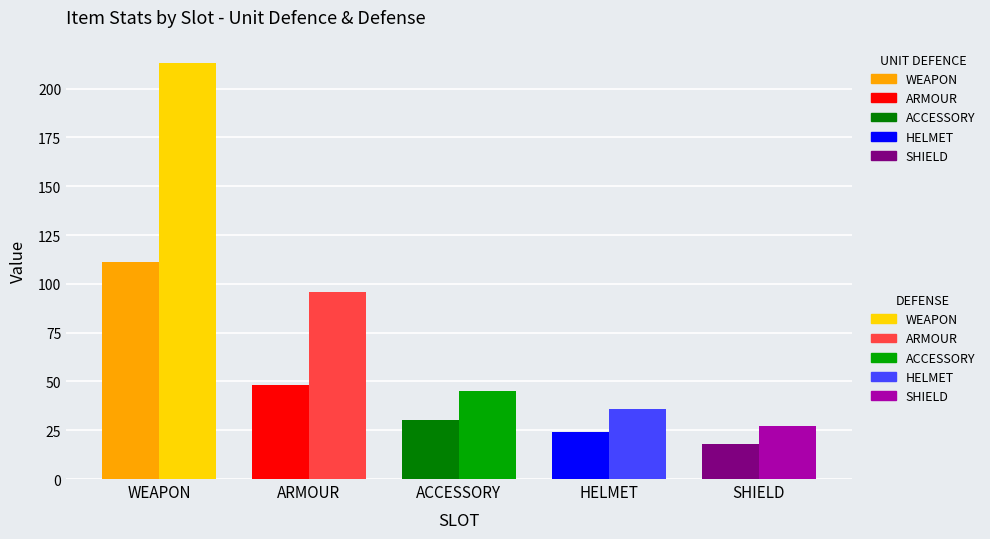

Rank the series by their maximum value, from lowest to highest.

UNIT DEFENCE, DEFENSE